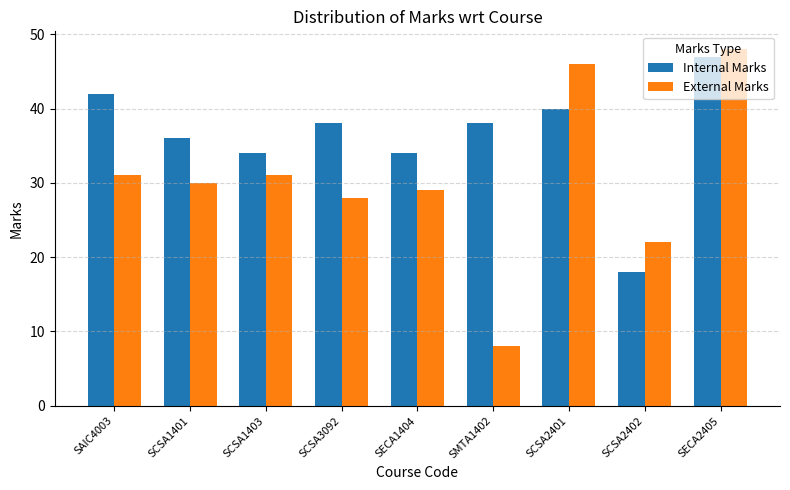

How many categories are shown in the chart?

9